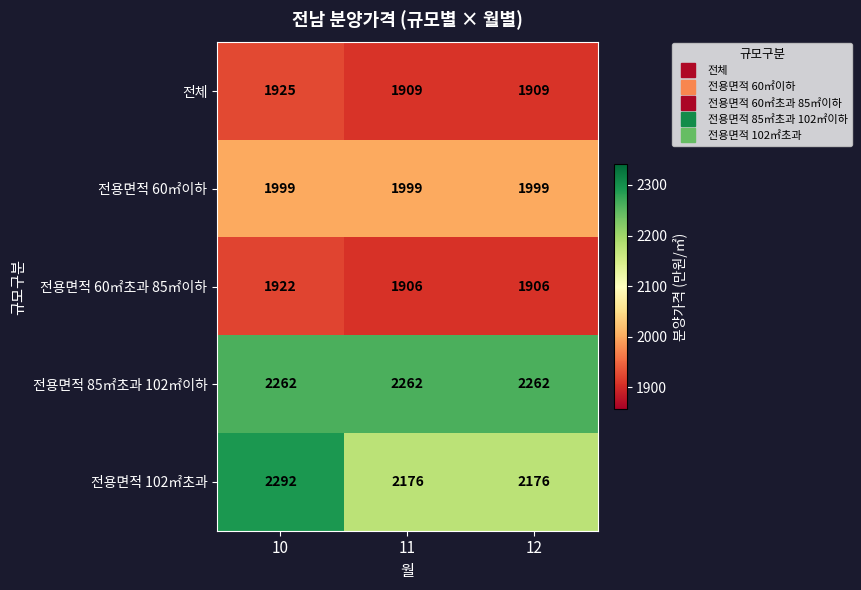

At which category is the sum across all series the highest?

10